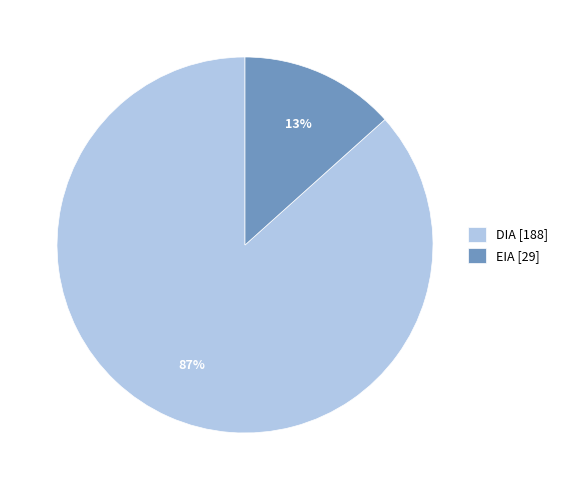

Which category accounts for the majority?

DIA [188]